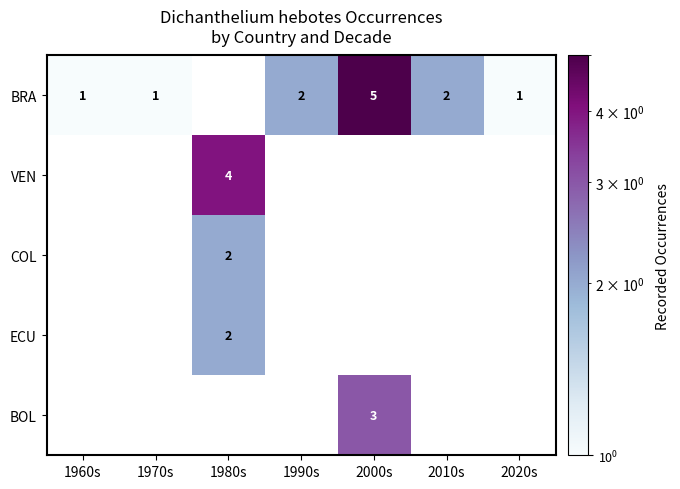

The value of ECU at 1980s is 2. True or false?

True